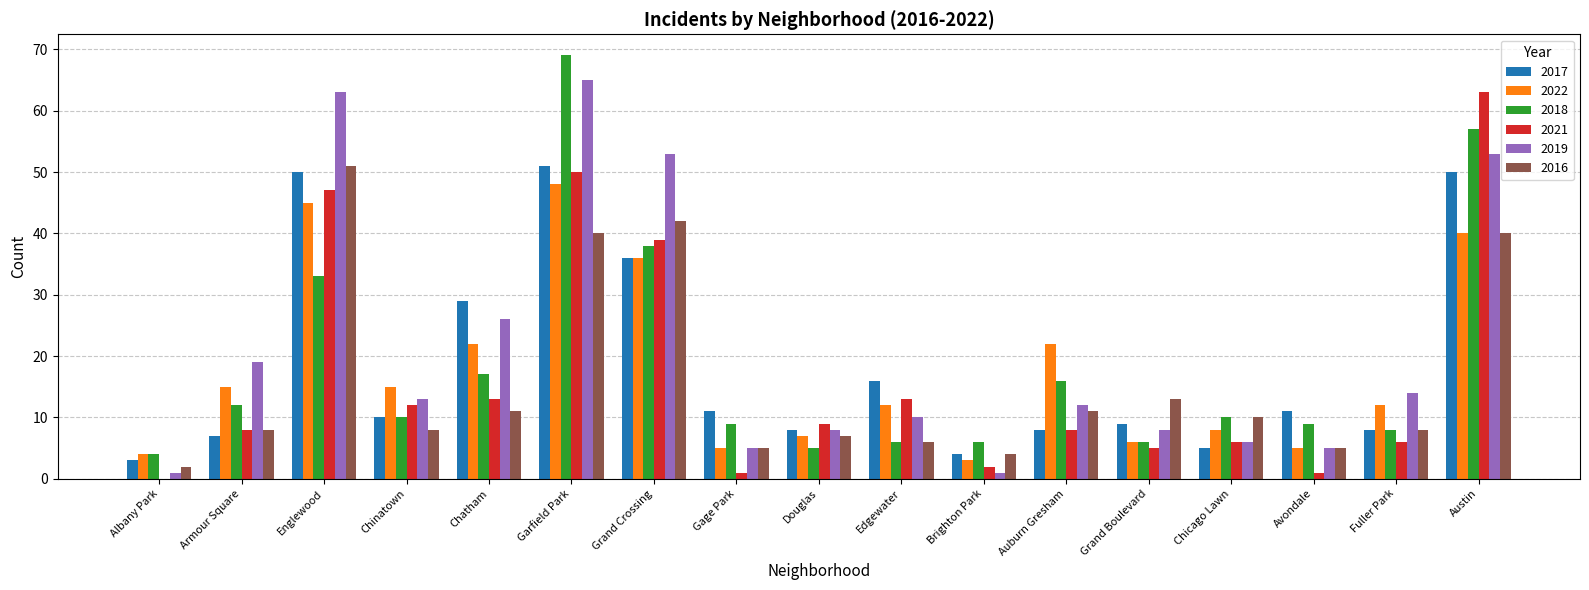

What is the difference between the 2016 values at Austin and Auburn Gresham?

29